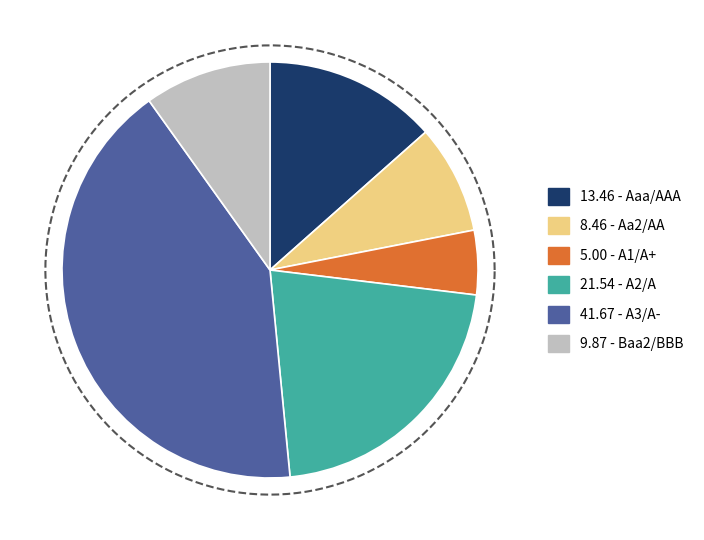

True or false: 25 accounts for 12% of the total.

False